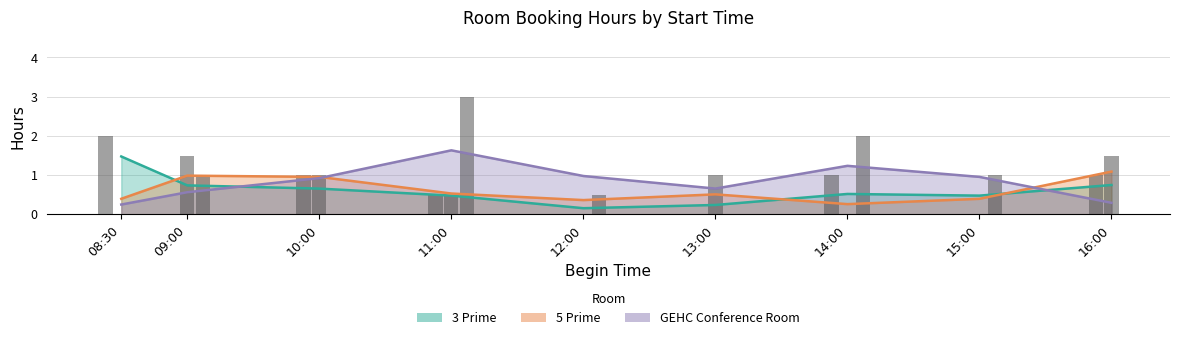

What are all the series names shown in the legend?

3 Prime, 5 Prime, GEHC Conference Room